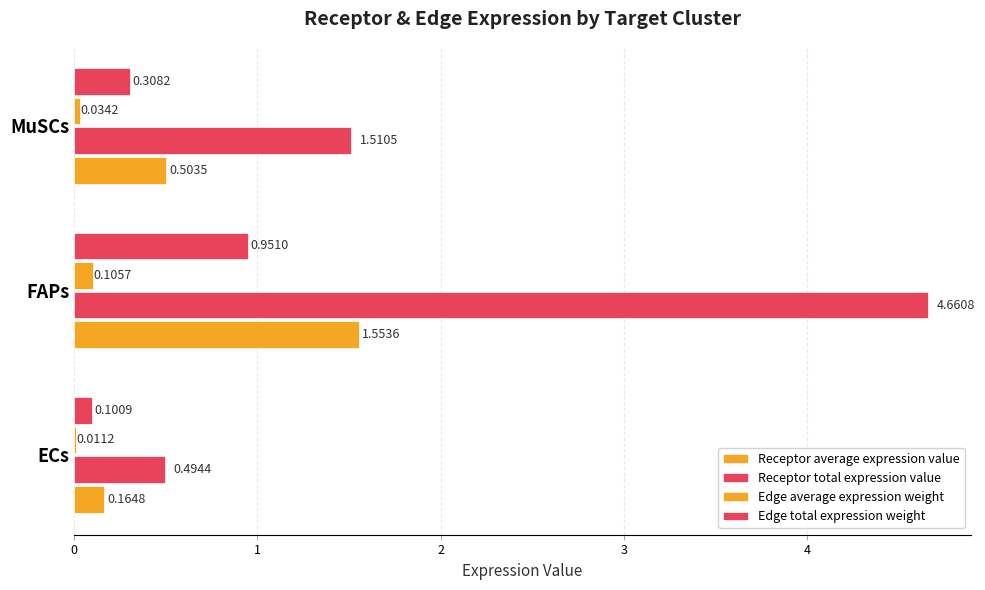

Reading left to right, list all the values displayed in this chart.

Receptor average expression value: 0.2	1.6	0.5
Receptor total expression value: 0.5	4.7	1.5
Edge average expression weight: 0.0	0.1	0.0
Edge total expression weight: 0.1	1.0	0.3